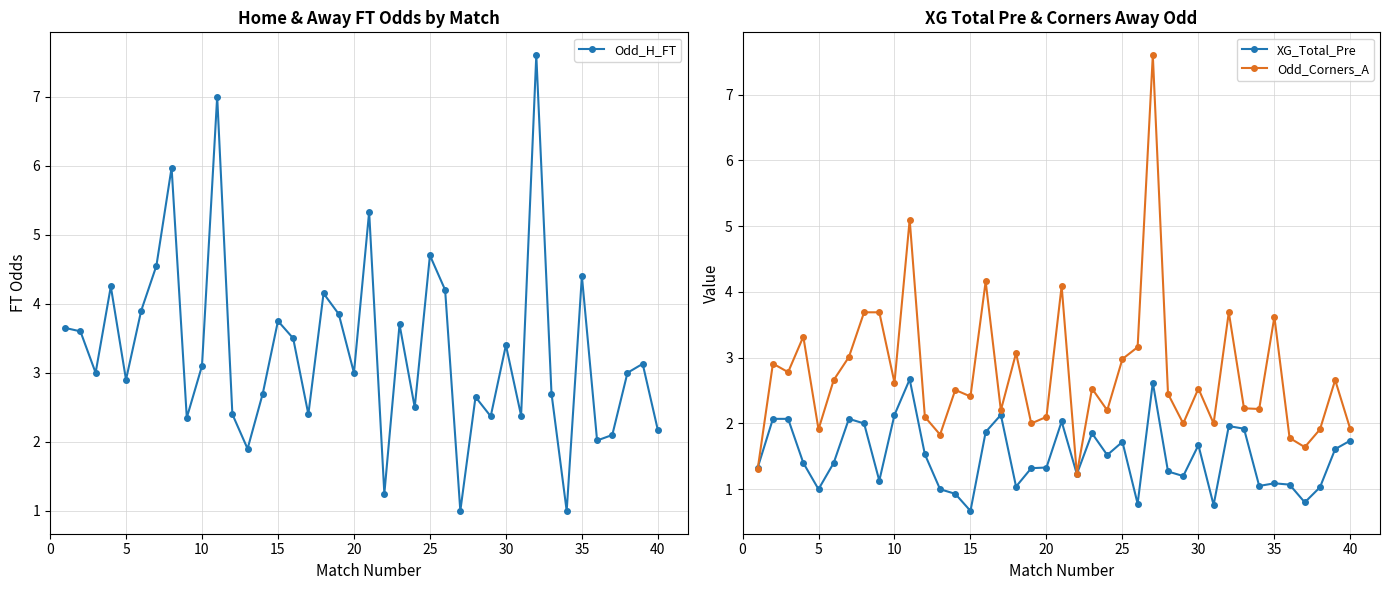

How many intersections are there between Odd_H_FT and Odd_Corners_A?

8